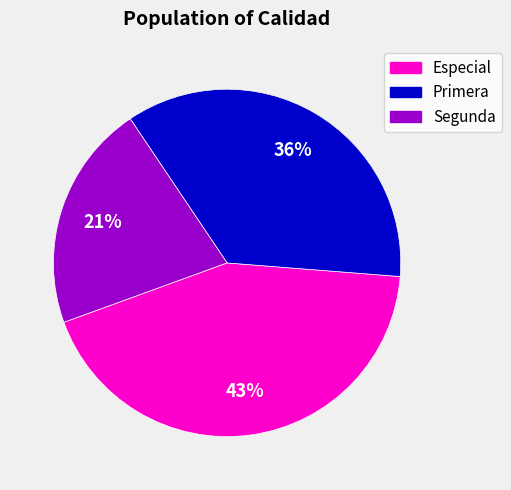

Which slice is the smallest?

Segunda